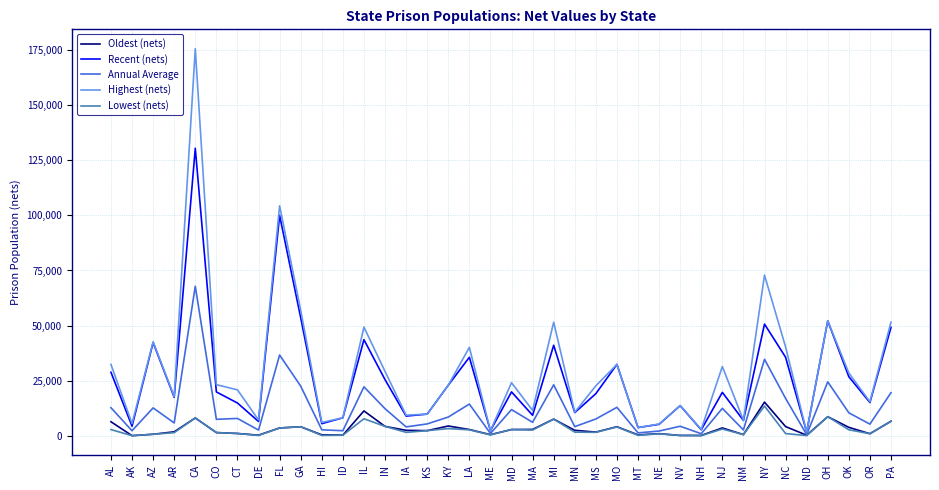

At which category is the sum across all series the highest?

CA